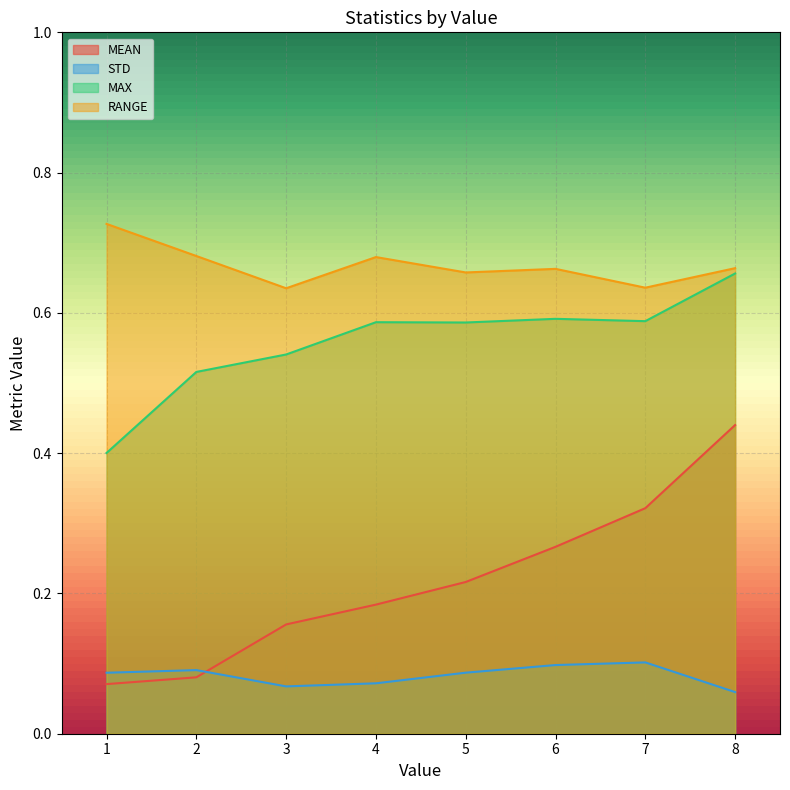

What is the total value across all series at 6?

1.6